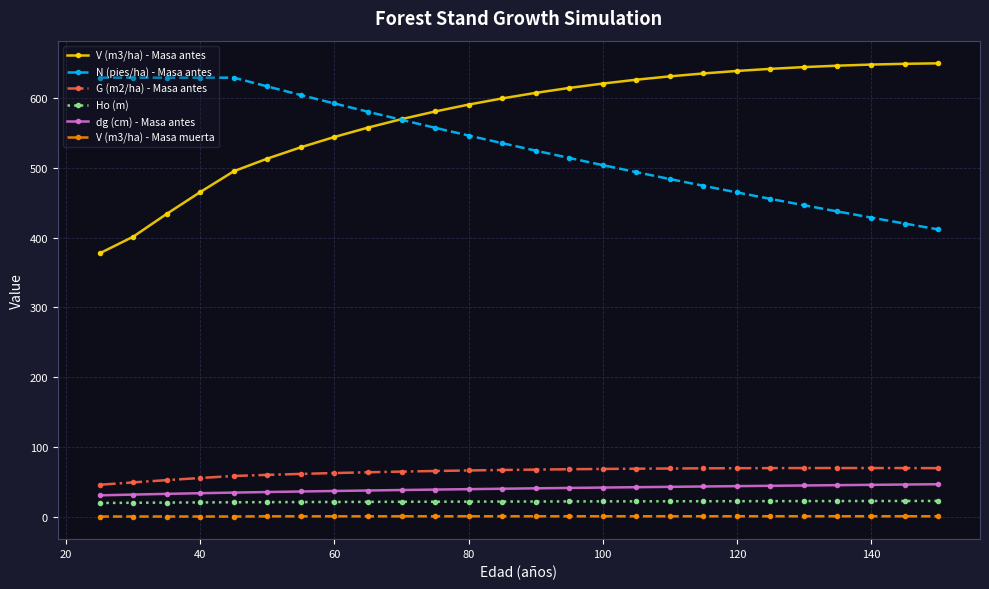

True or false: V (m3/ha) - Masa muerta and G (m2/ha) - Masa antes intersect in this chart.

False